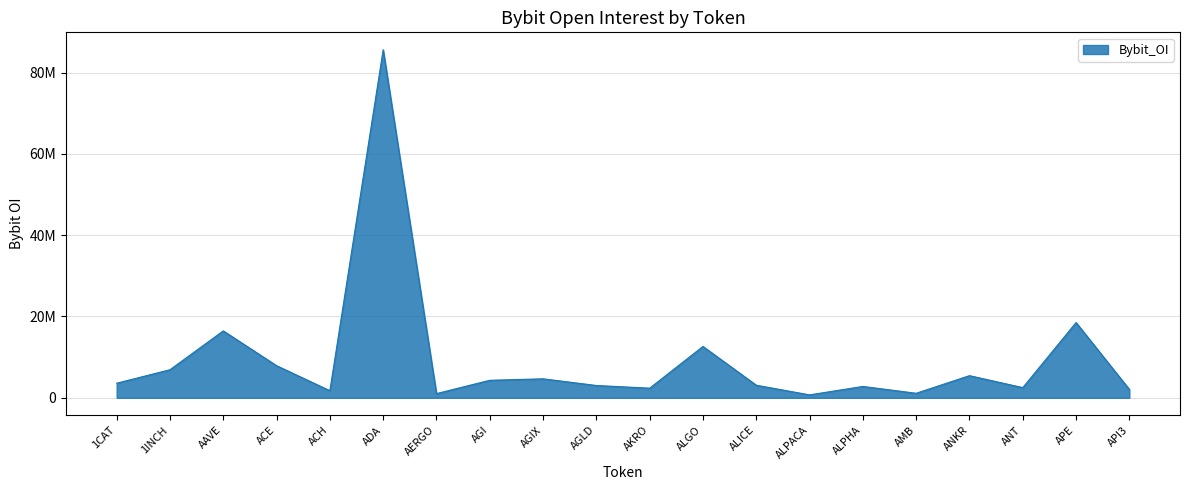

What is the sum of the values at 1INCH and ACH?

8642841